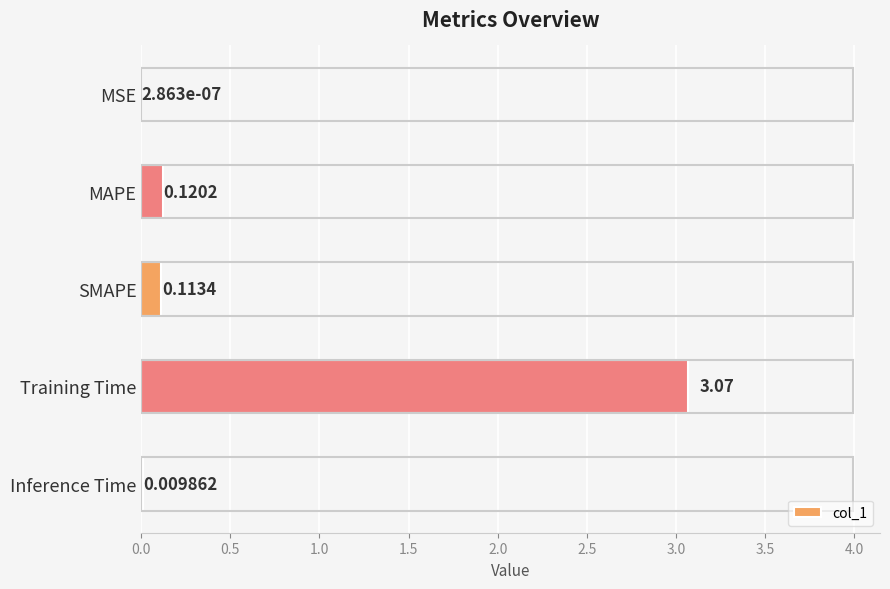

What is the sum of all values?

3.3